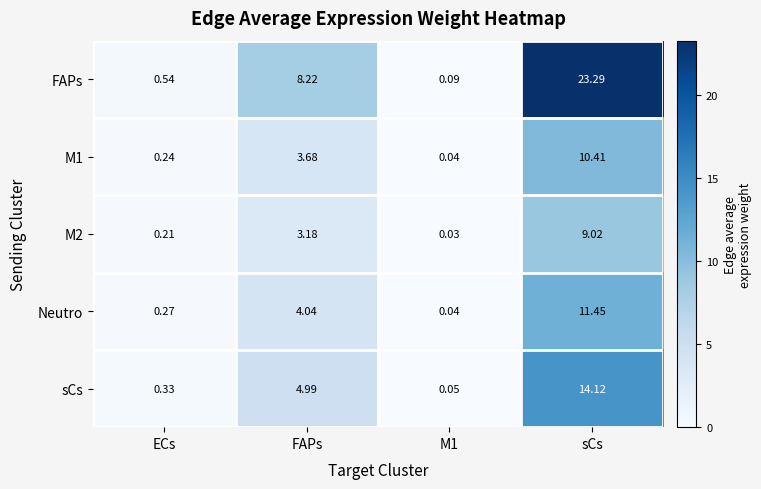

At which category is the sum across all series the highest?

sCs